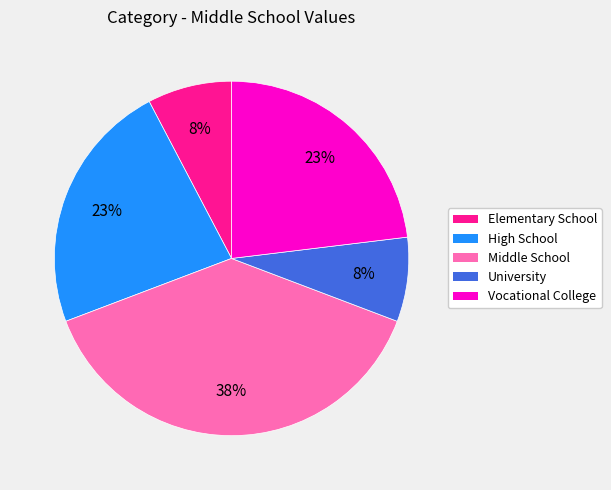

To the nearest percent, what is the average slice percentage?

20%